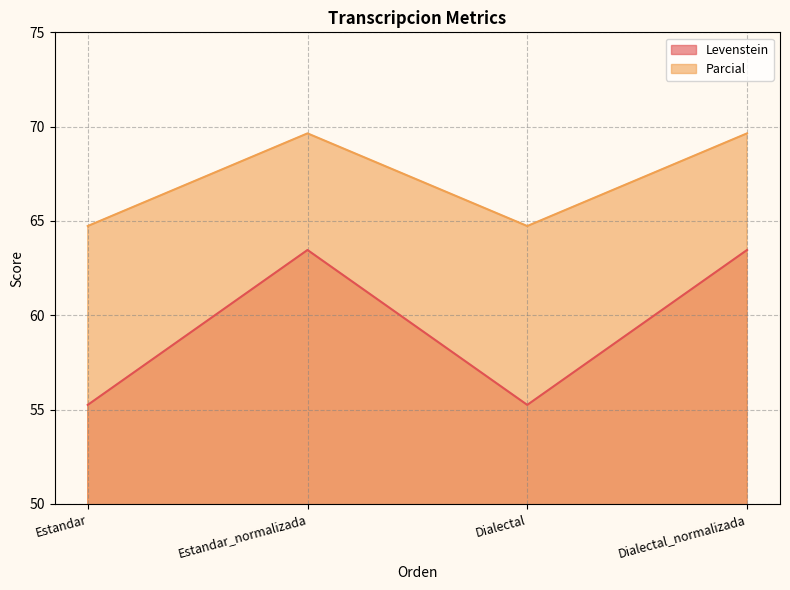

What is the total value across all series at Dialectal?

120.0